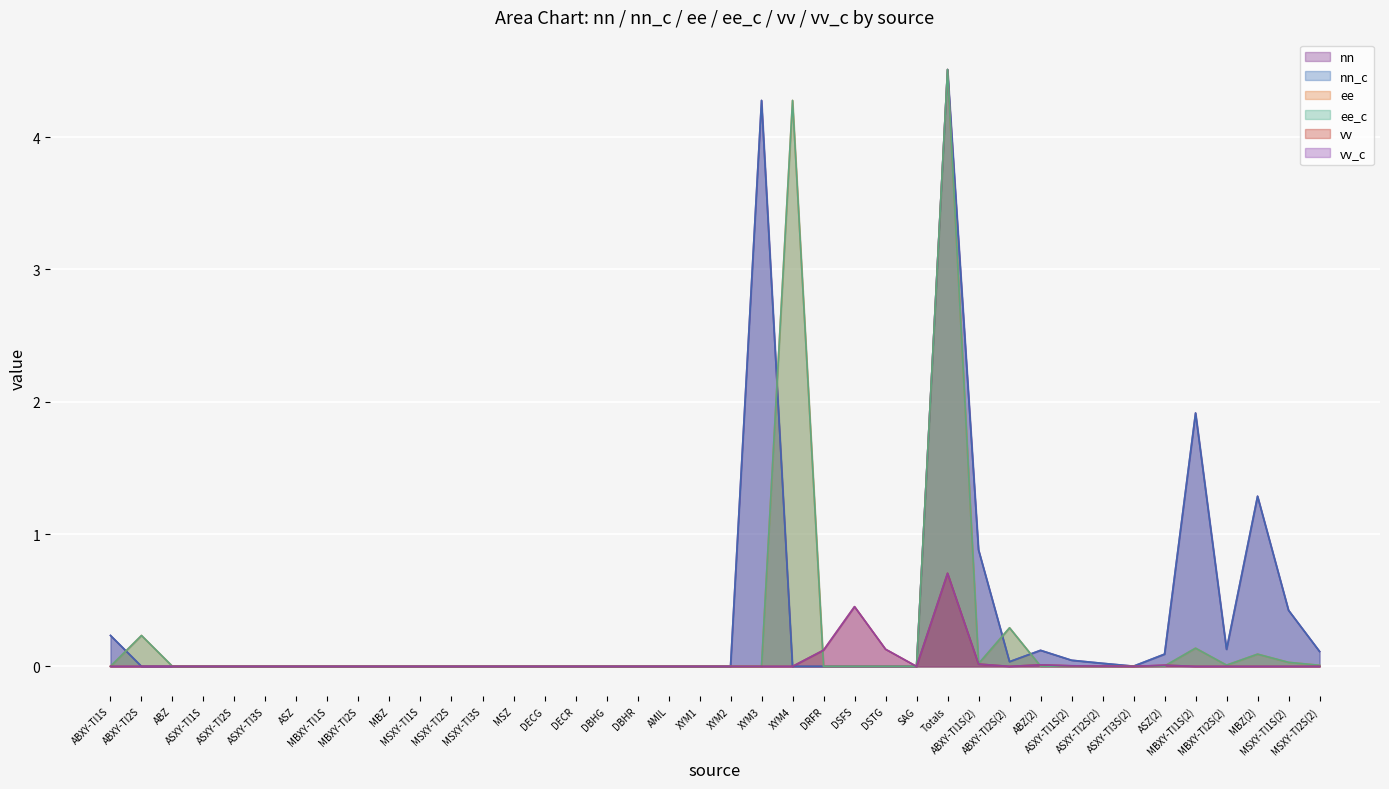

Where is the first local minimum for vv_c?

SAG